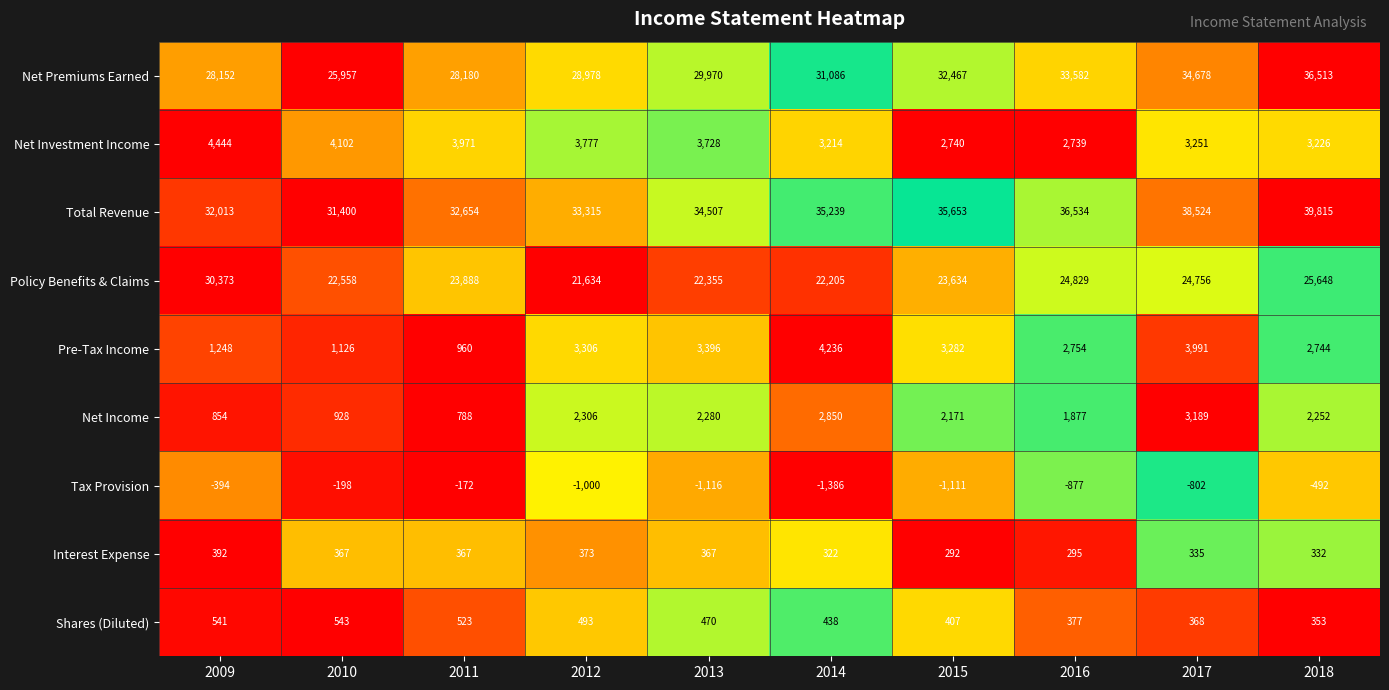

Between 2014 and 2016, which series saw the biggest shift?

Policy Benefits & Claims